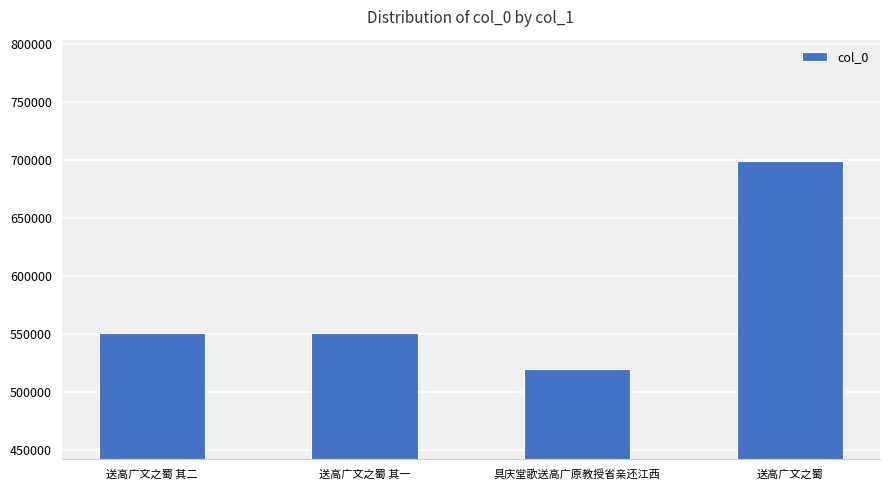

What is the change in value from 送高广文之蜀 其二 to 送高广文之蜀?

+148342